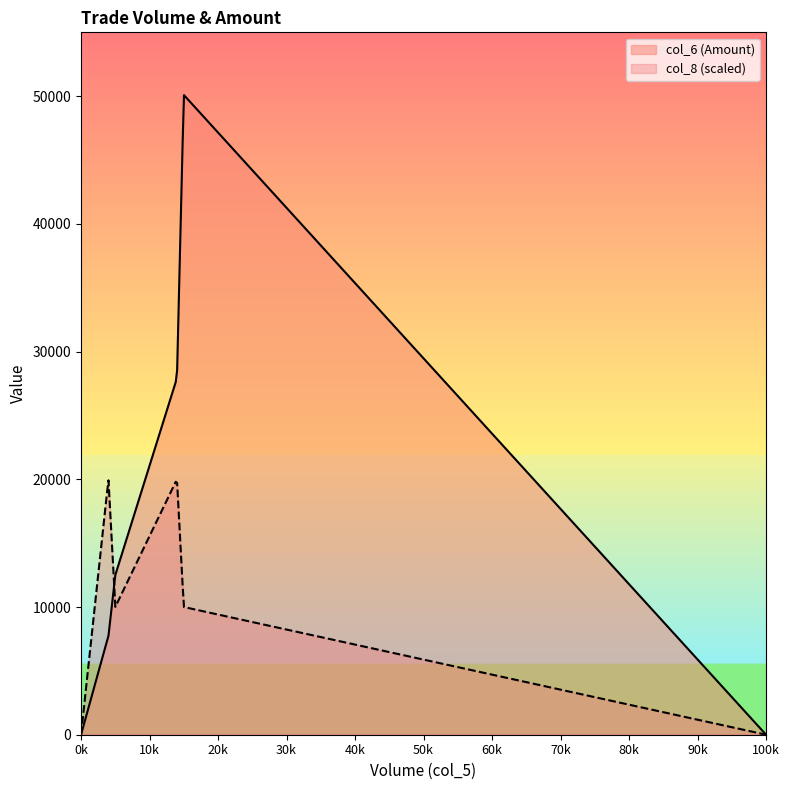

What is the difference between the col_6 values at 4000 and 0?

7720